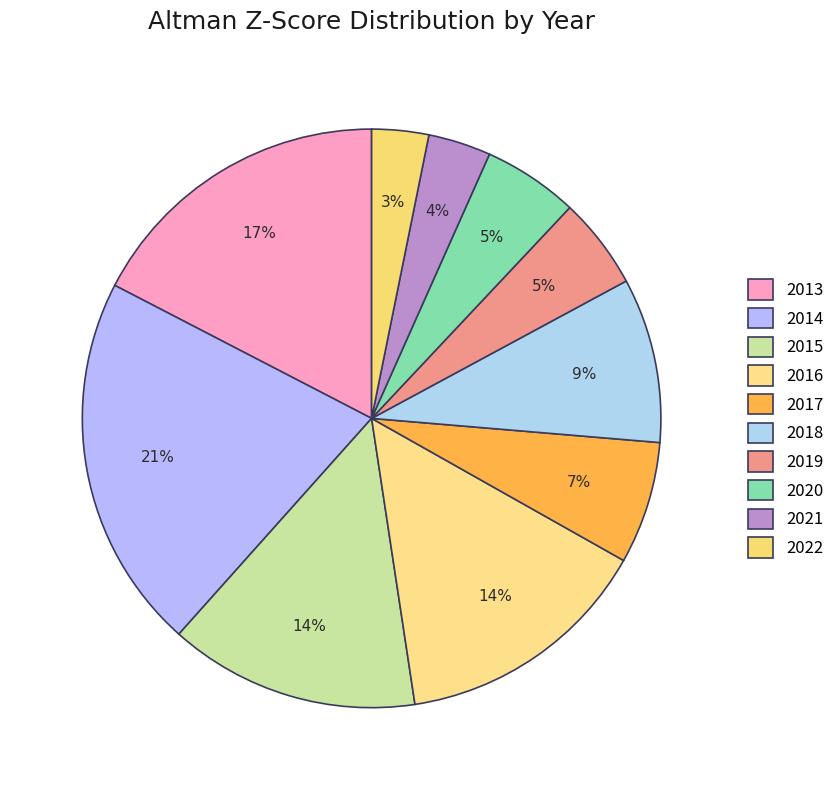

How many segments does this pie chart have?

10